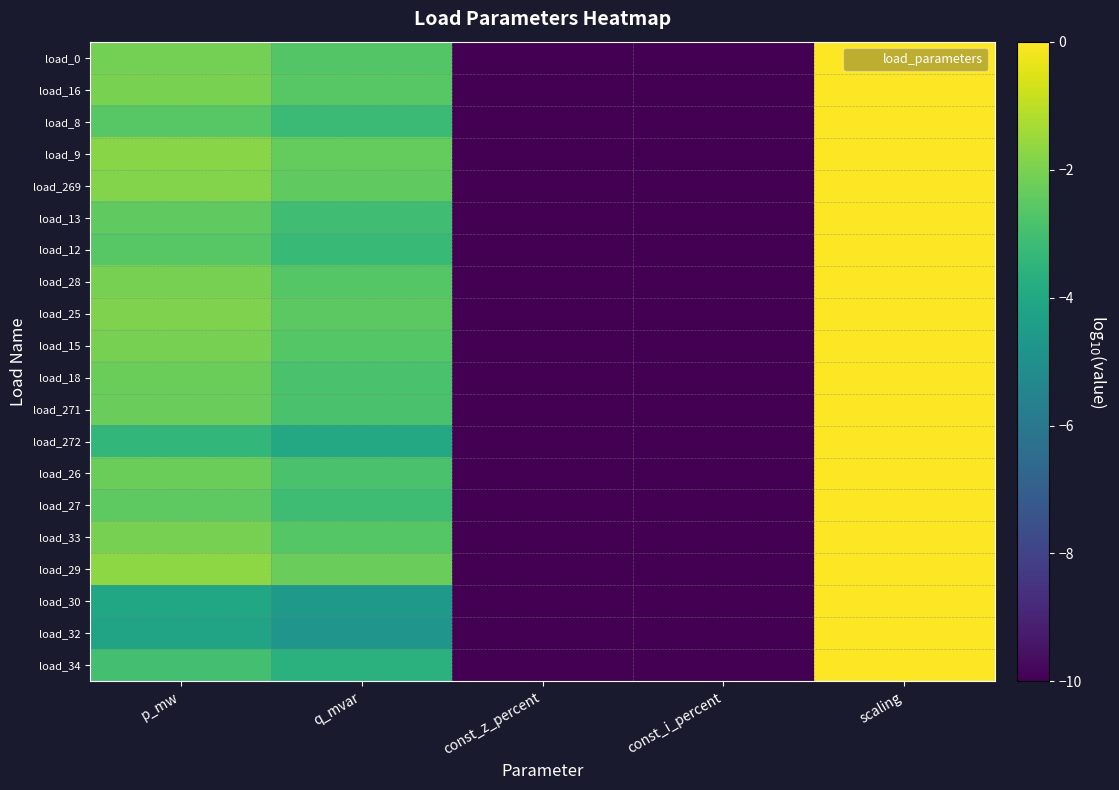

At which category does the chart reach its peak across all series?

scaling